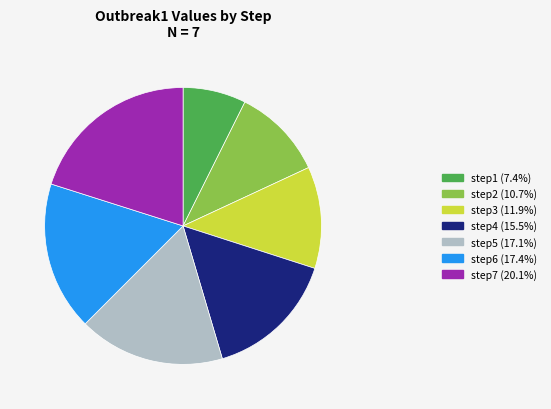

What is the smallest slice in the pie chart?

step1